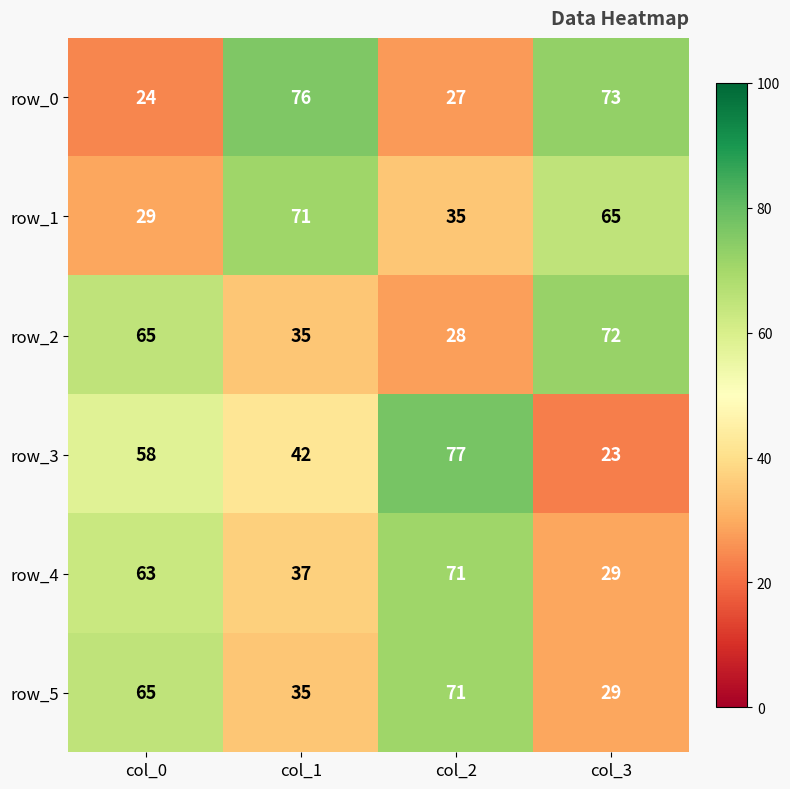

How many data points does each series have?

4